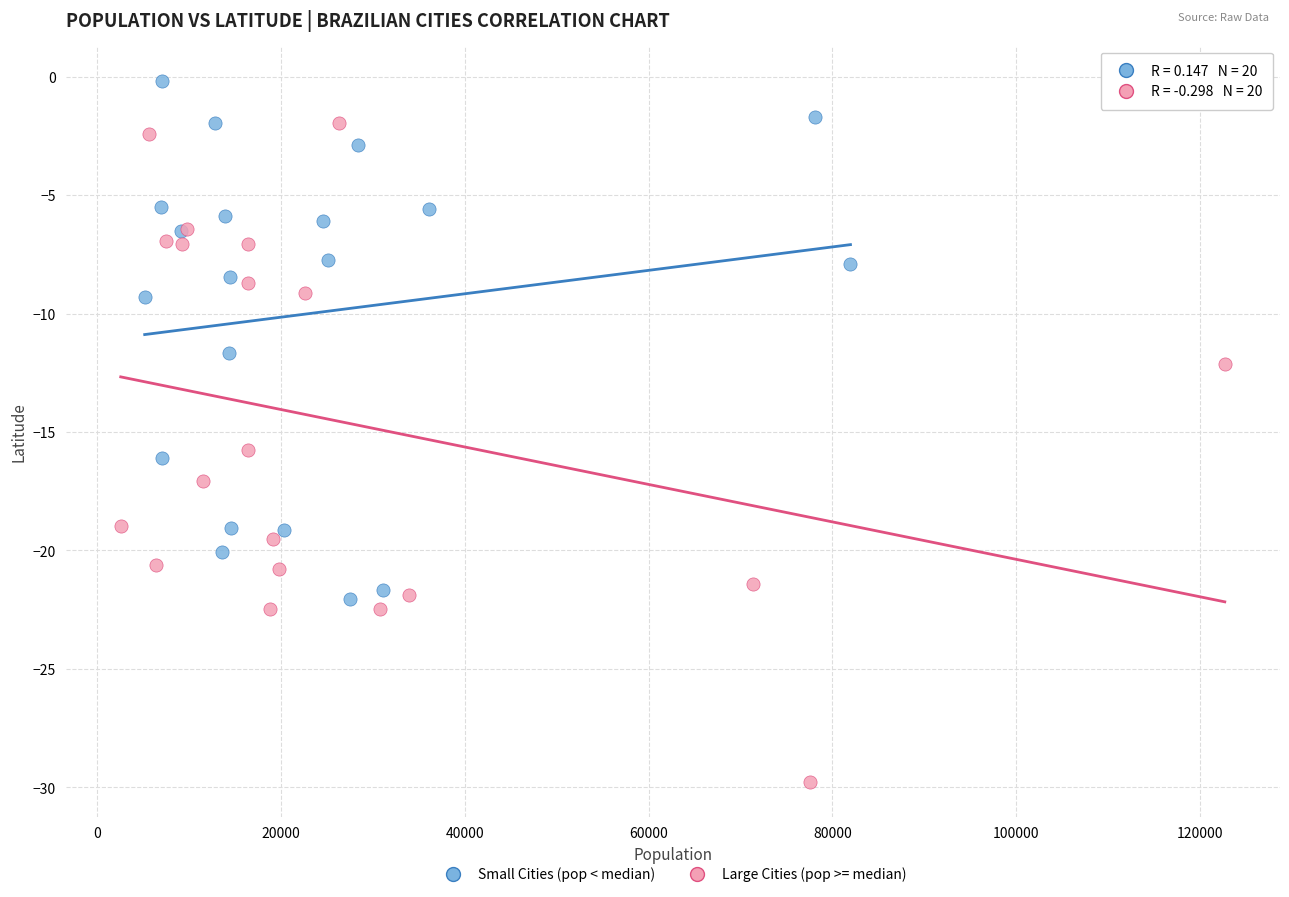

What are all the series names shown in the legend?

Small Cities (pop < median), Large Cities (pop >= median)